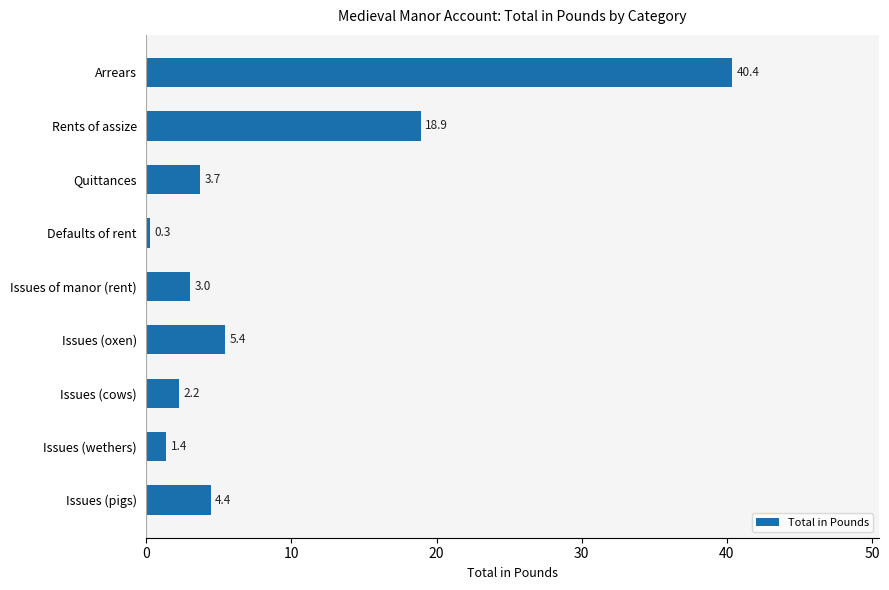

What is the change in value from Issues of manor (rent) to Issues (cows)?

-0.8